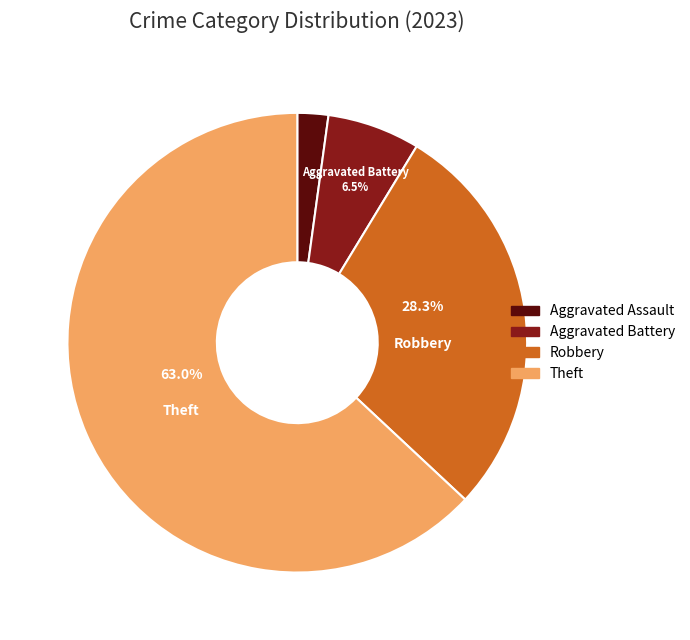

Does any single category account for the majority?

Yes